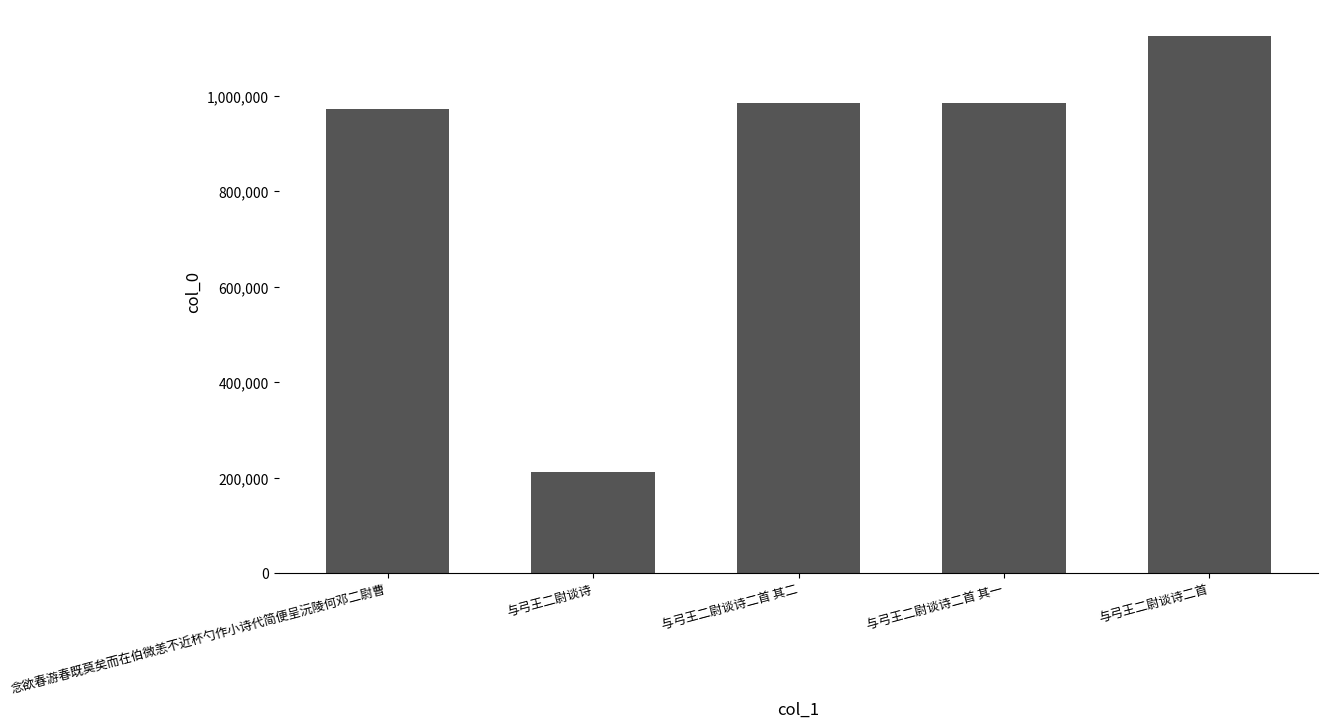

What is the average value?

856480